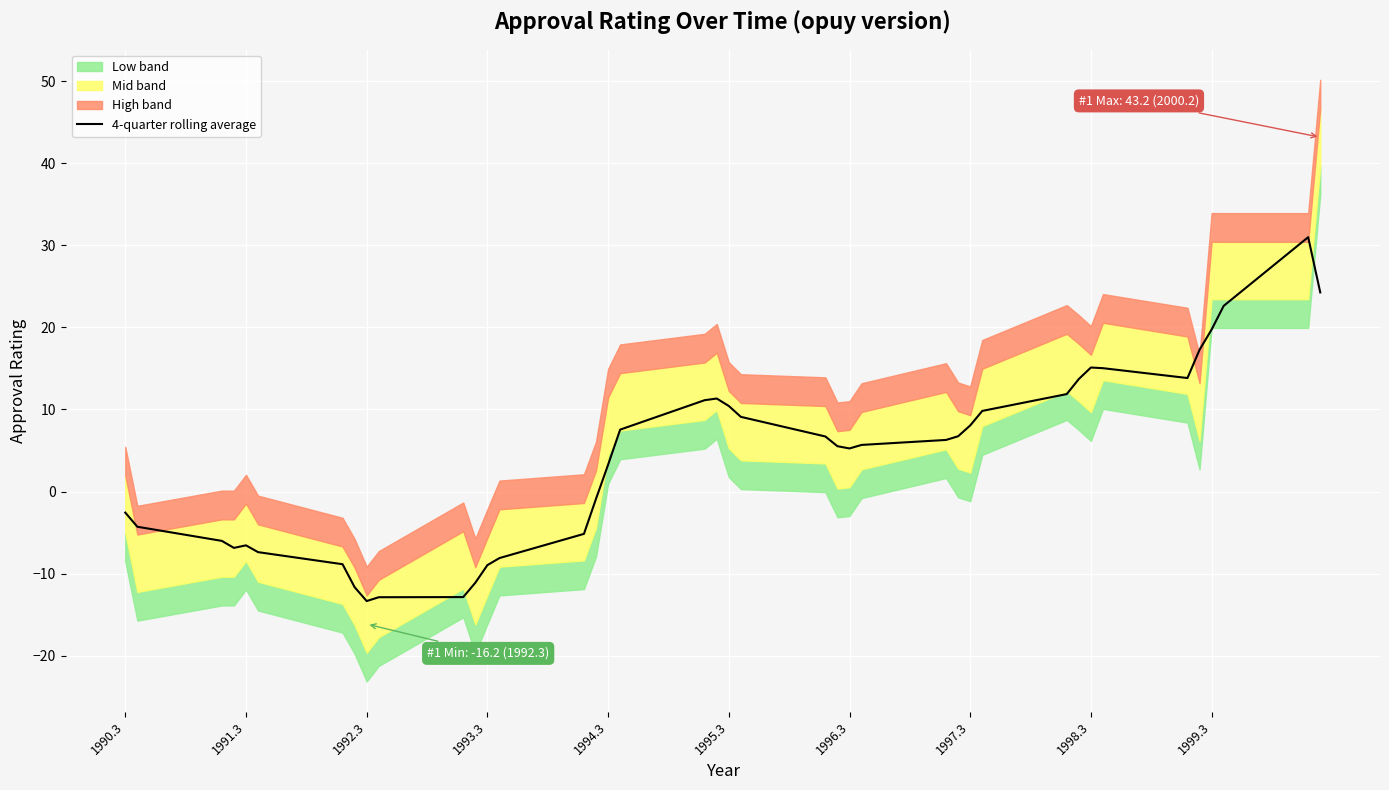

What is the value of the 6th point from the left?

-7.4